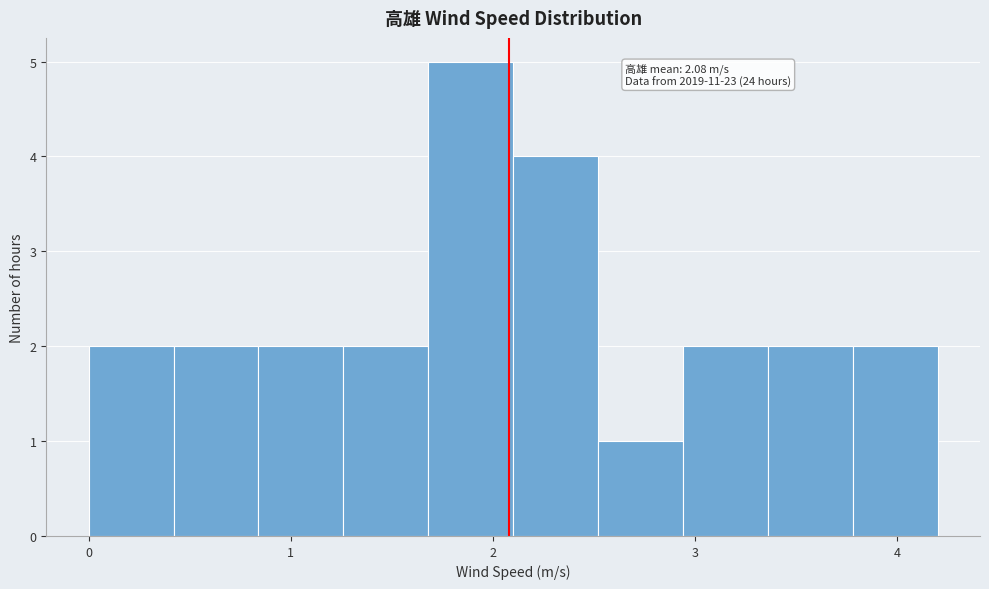

Over which range of the x-axis is the bar tallest?

1.68 to 2.10